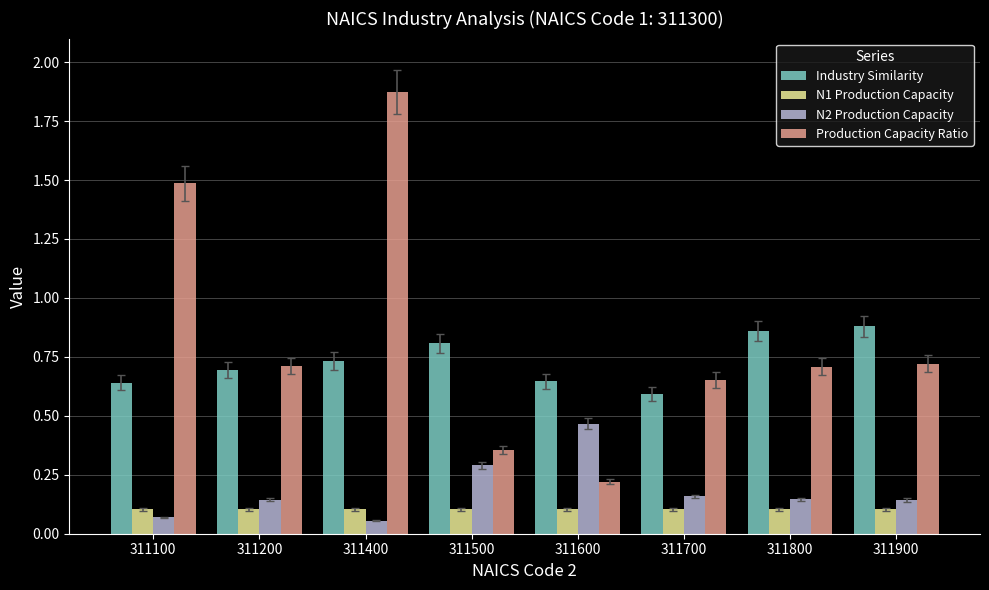

The N2 Production Capacity series shows 0.3 at 311900. True or false?

False